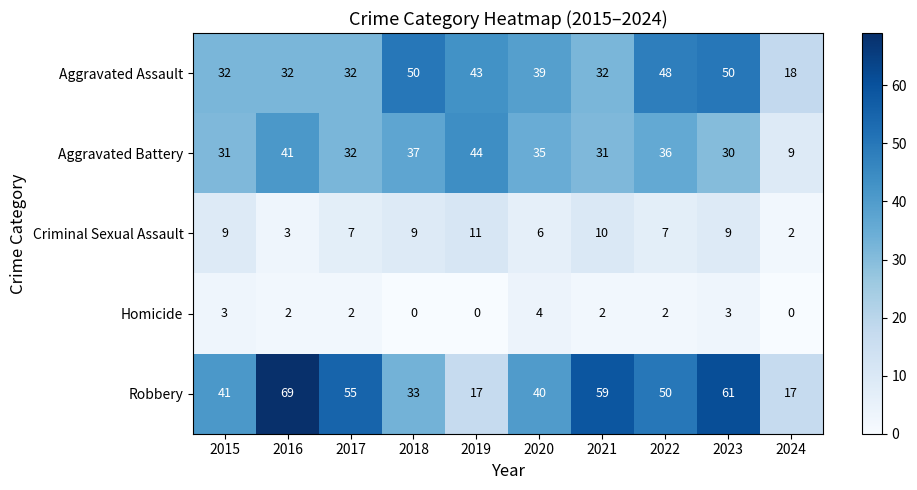

What is the spread (max minus min) of values at 2017?

53